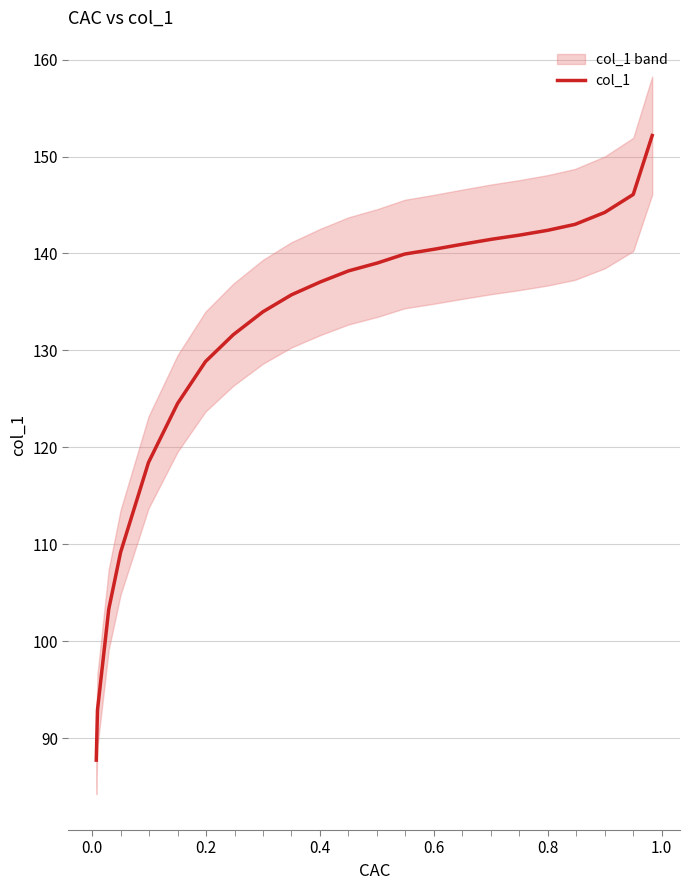

What is the average value?

131.0